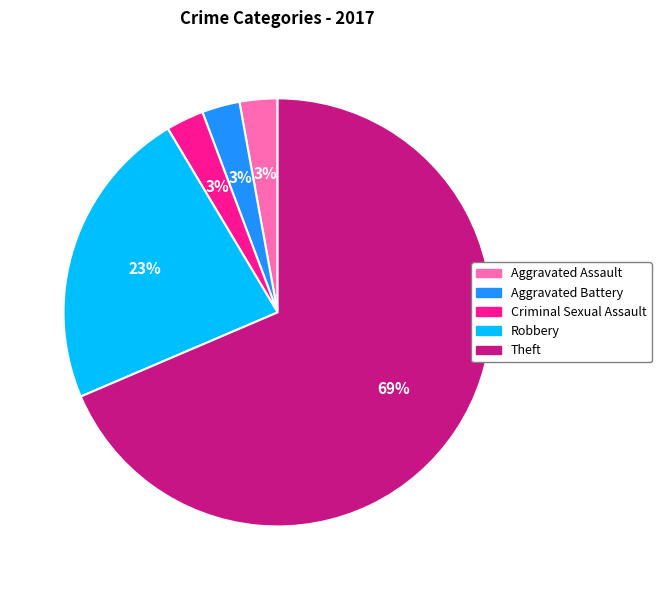

The Criminal Sexual Assault slice represents 17% of the pie. True or false?

False